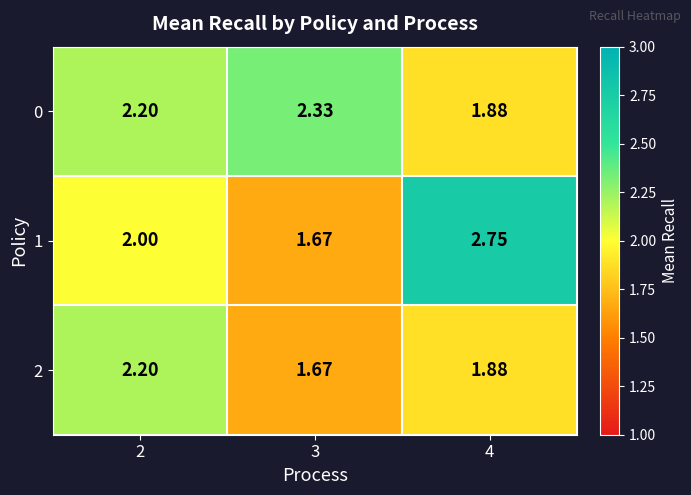

What is the difference between the highest and lowest values at 4?

0.9